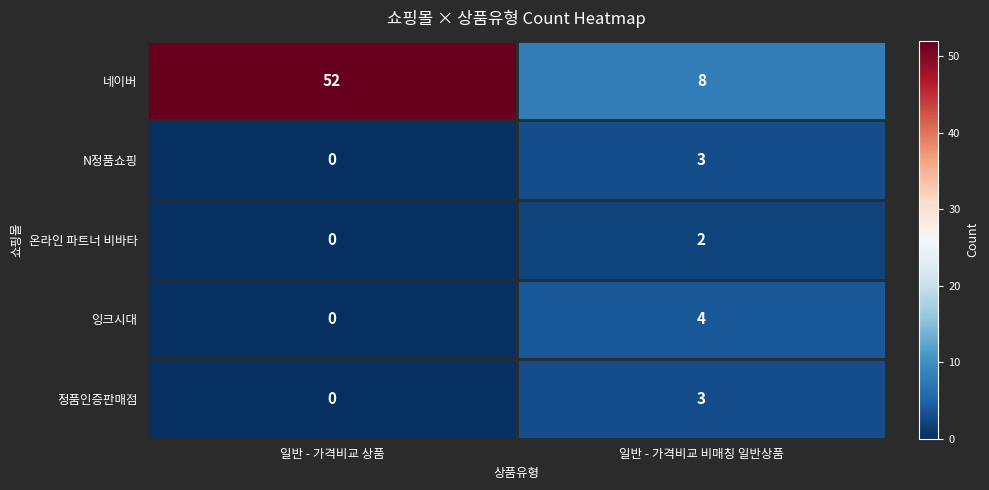

Which series has the widest spread of values?

네이버